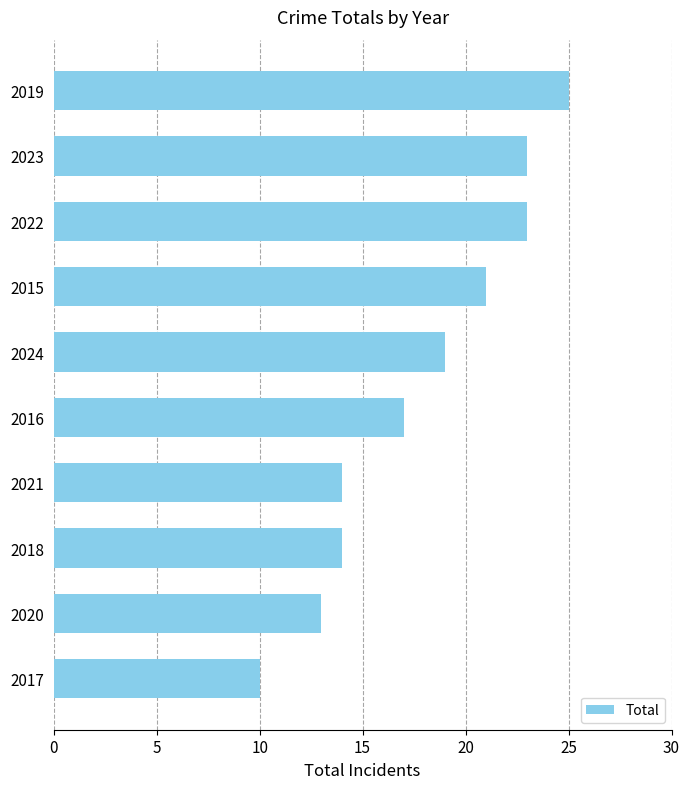

How many distinct data groups are displayed?

1